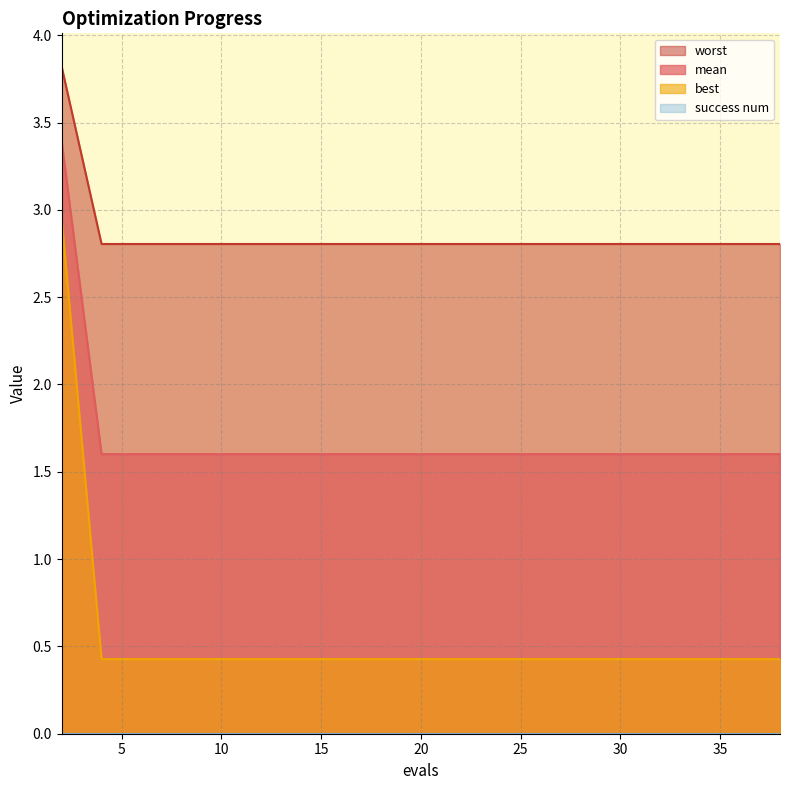

True or false: best and worst intersect in this chart.

False